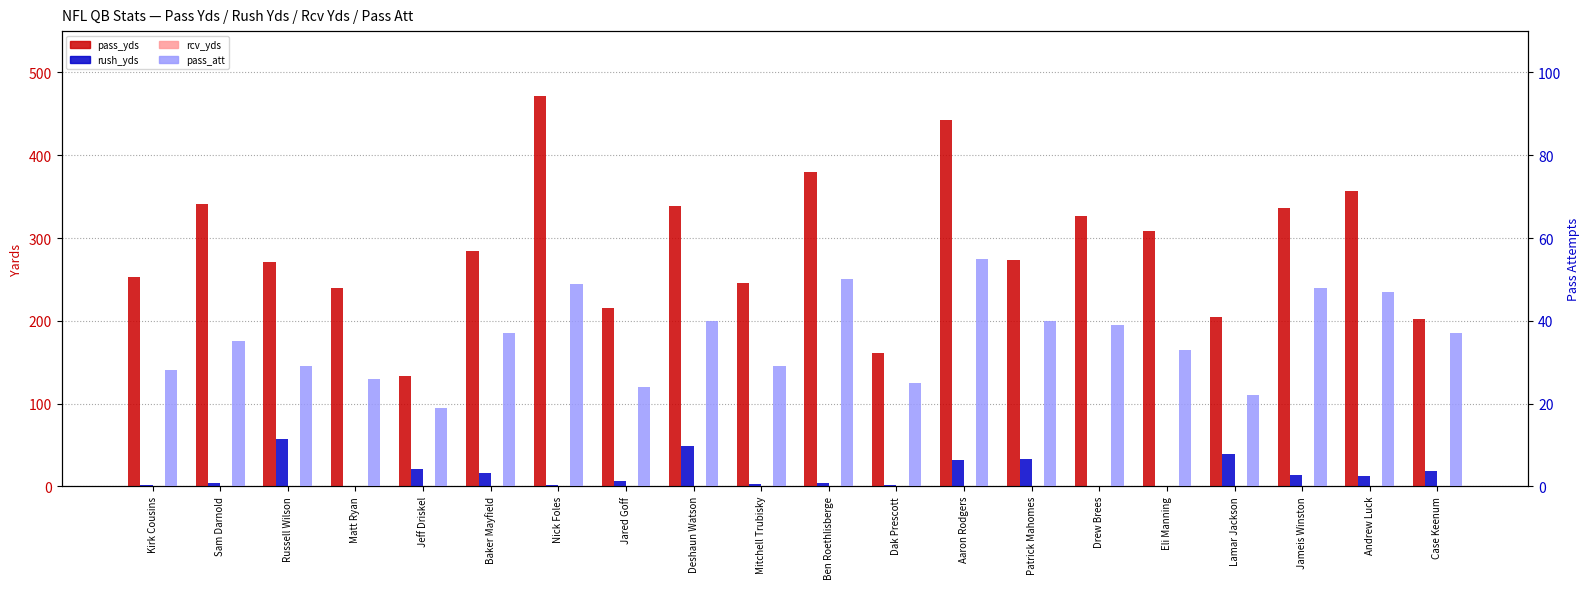

True or false: pass_att has a value of 37 at Baker Mayfield.

True